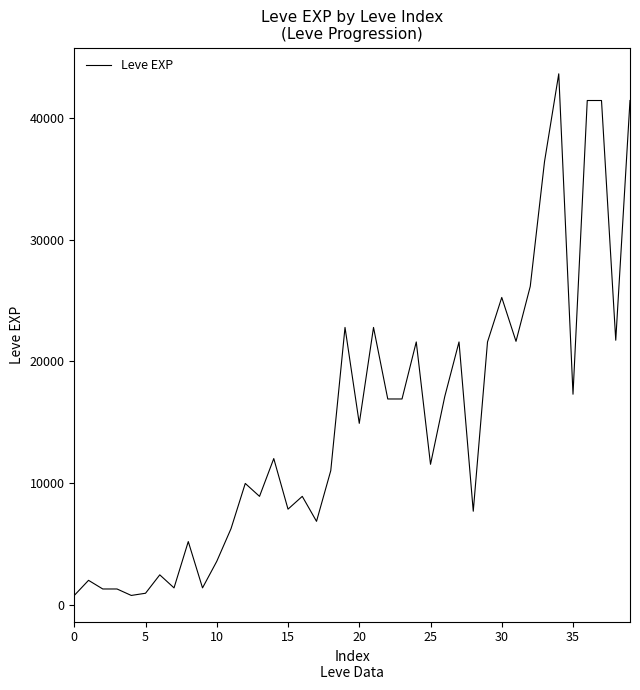

What is the sum of all values?

605250